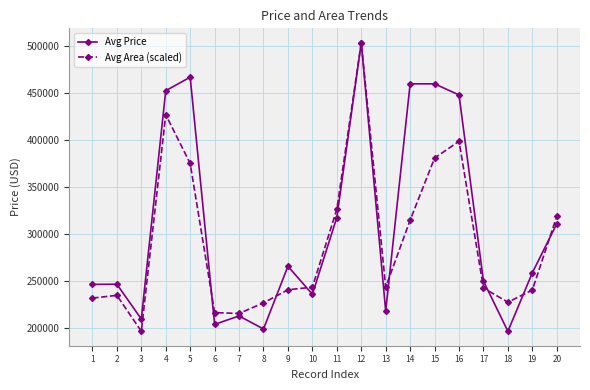

What is the total value across all series at 12?

1007580.5